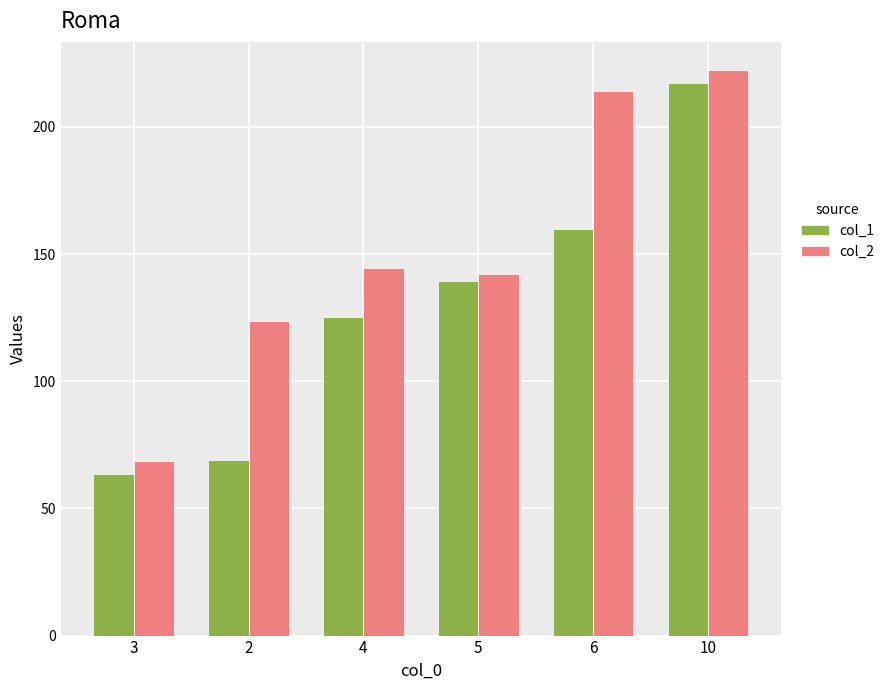

Reading left to right, transcribe all the data shown in this chart.

col_1: 3=63.5	2=69.2	4=125.4	5=139.3	6=160.0	10=217.3
col_2: 3=68.5	2=123.8	4=144.4	5=142.3	6=214.0	10=222.3